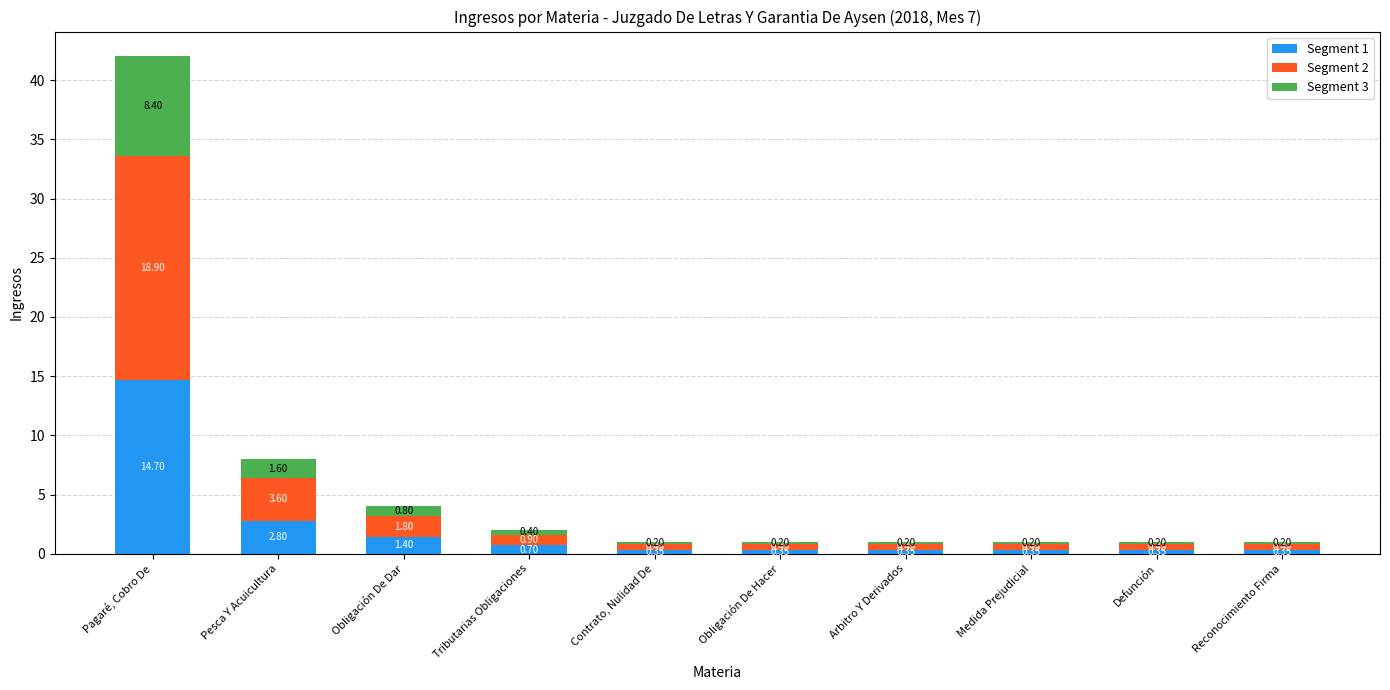

At which label is Segment 1 closest to 7?

Pesca Y Acuicultura